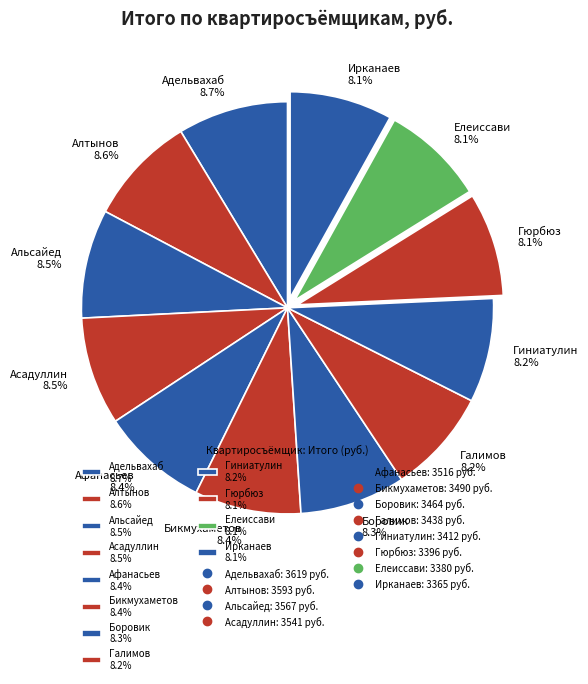

Is it true that Гиниатулин is 8% of the pie?

True